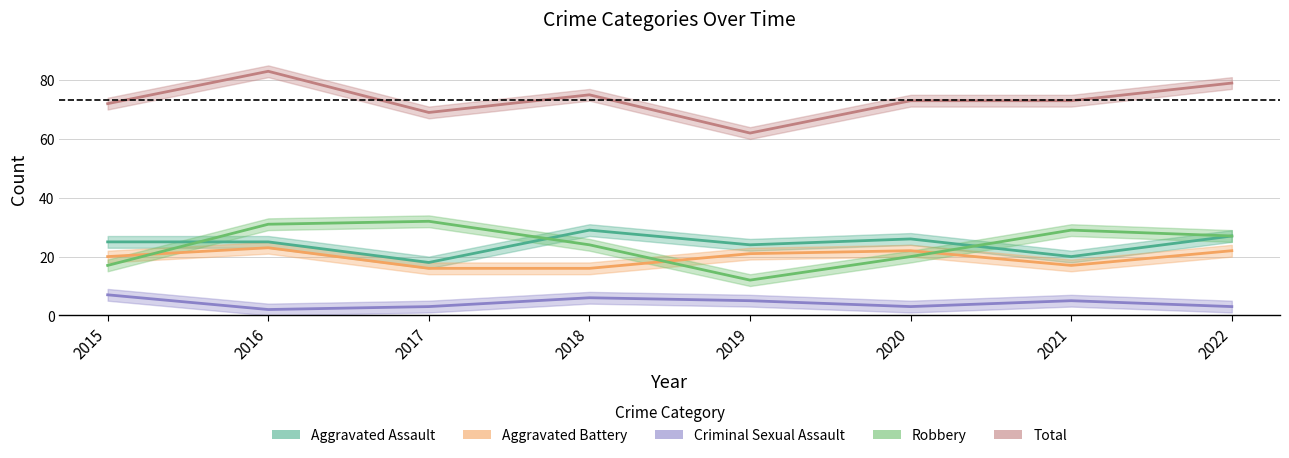

Reading left to right, transcribe all the data shown in this chart.

Aggravated Assault: 25	25	18	29	24	26	20	27
Aggravated Battery: 20	23	16	16	21	22	17	22
Criminal Sexual Assault: 7	2	3	6	5	3	5	3
Robbery: 17	31	32	24	12	20	29	27
Total: 72	83	69	75	62	73	73	79